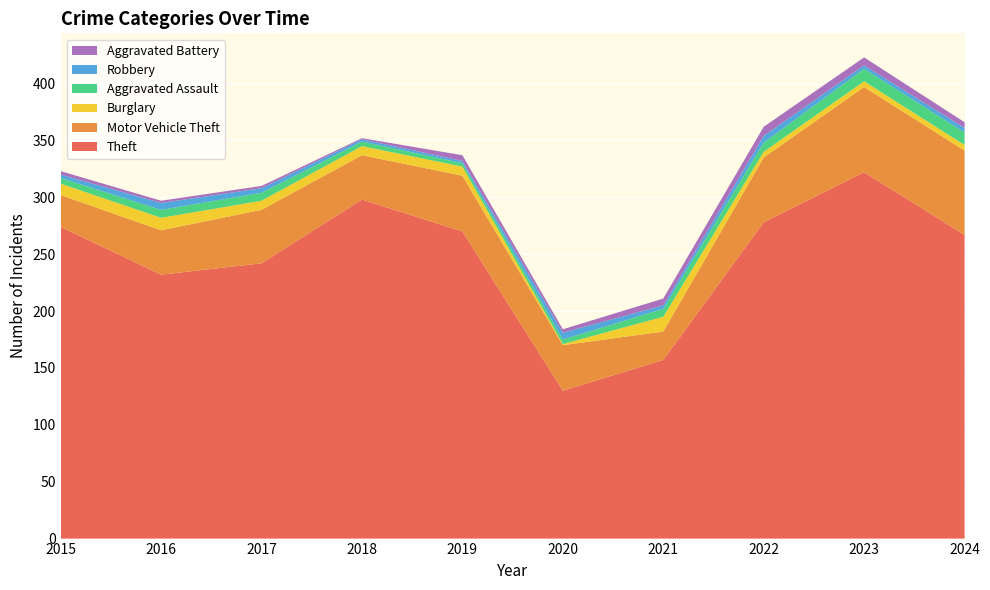

Reading right to left, transcribe all the data shown in this chart.

Theft: 267	322	278	157	130	270	298	242	232	274
Motor Vehicle Theft: 74	75	57	25	40	49	39	47	39	28
Burglary: 5	5	5	13	1	8	8	8	11	10
Aggravated Assault: 11	11	8	7	4	3	4	7	7	5
Robbery: 4	3	6	3	6	2	2	4	6	3
Aggravated Battery: 5	7	8	6	3	5	1	2	2	3